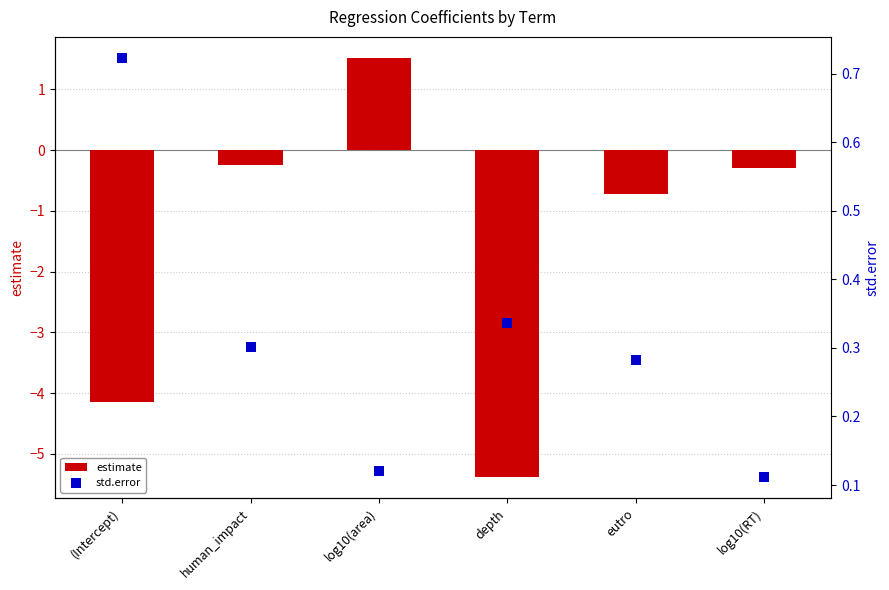

At how many categories does at least one series exceed -4?

6